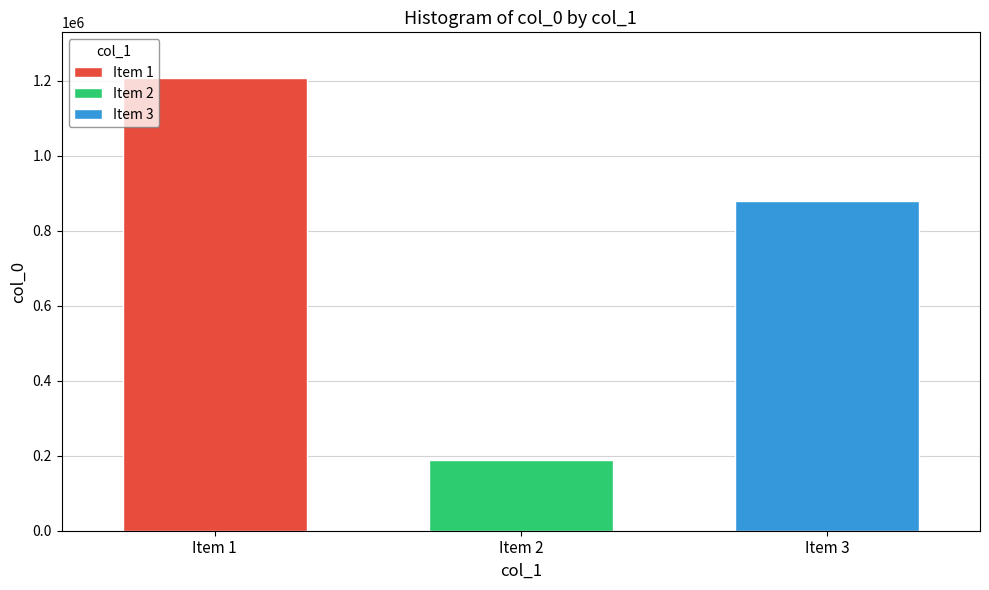

What is the difference between the highest and lowest values at Item 2?

1020661